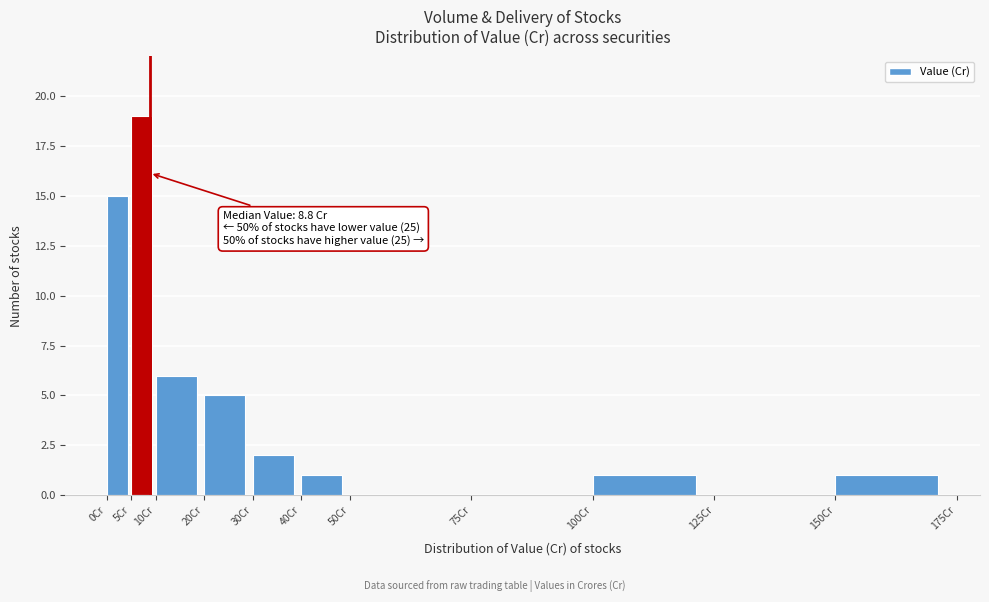

Which range on the x-axis has the tallest bar?

5 to 10